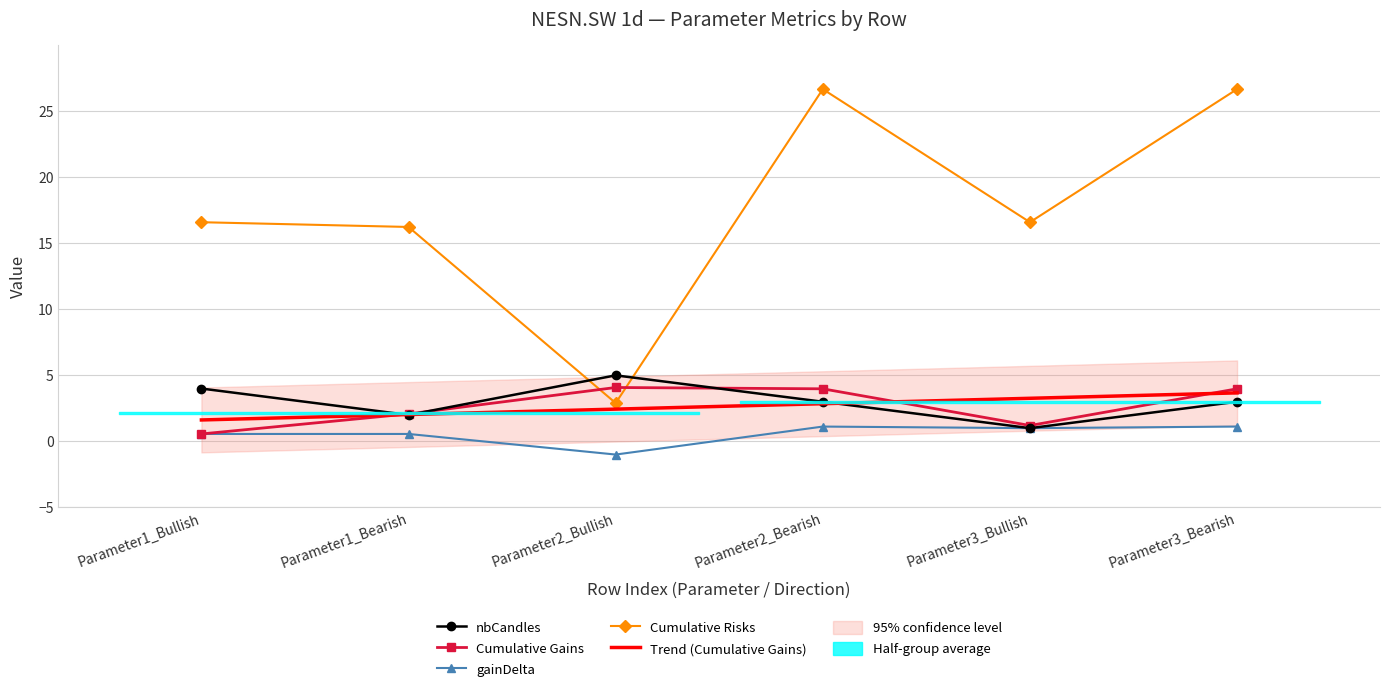

Between Parameter1_Bearish and Parameter2_Bearish, which series saw the biggest shift?

Cumulative Risks